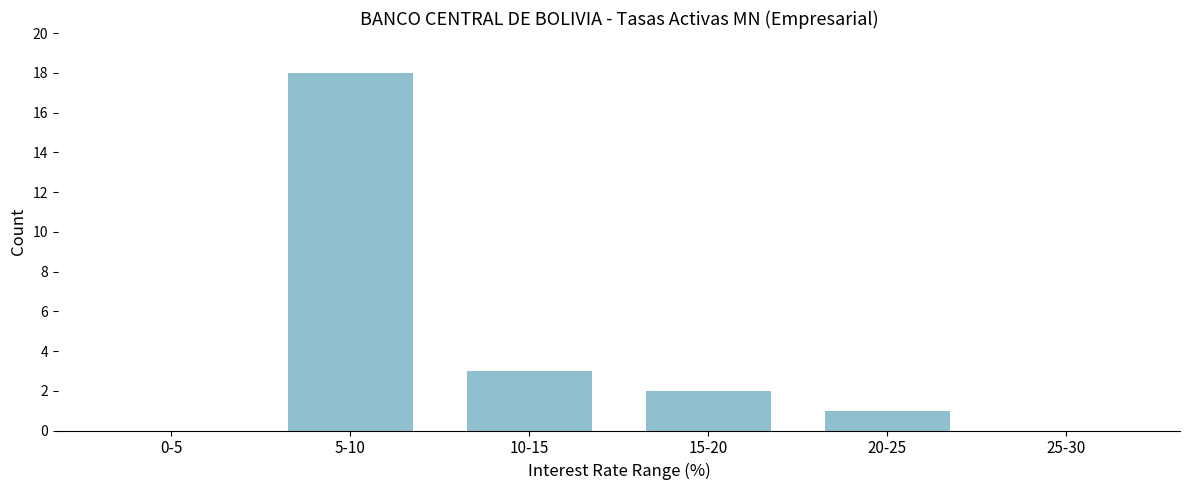

Reading left to right, transcribe all the data shown in this chart.

0-5=0	5-10=18	10-15=3	15-20=2	20-25=1	25-30=0